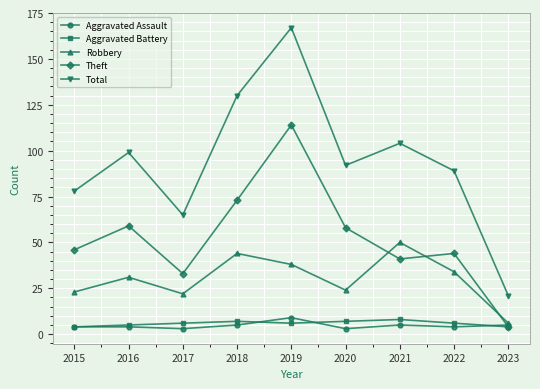

At which category does Theft reach its first local peak?

2016